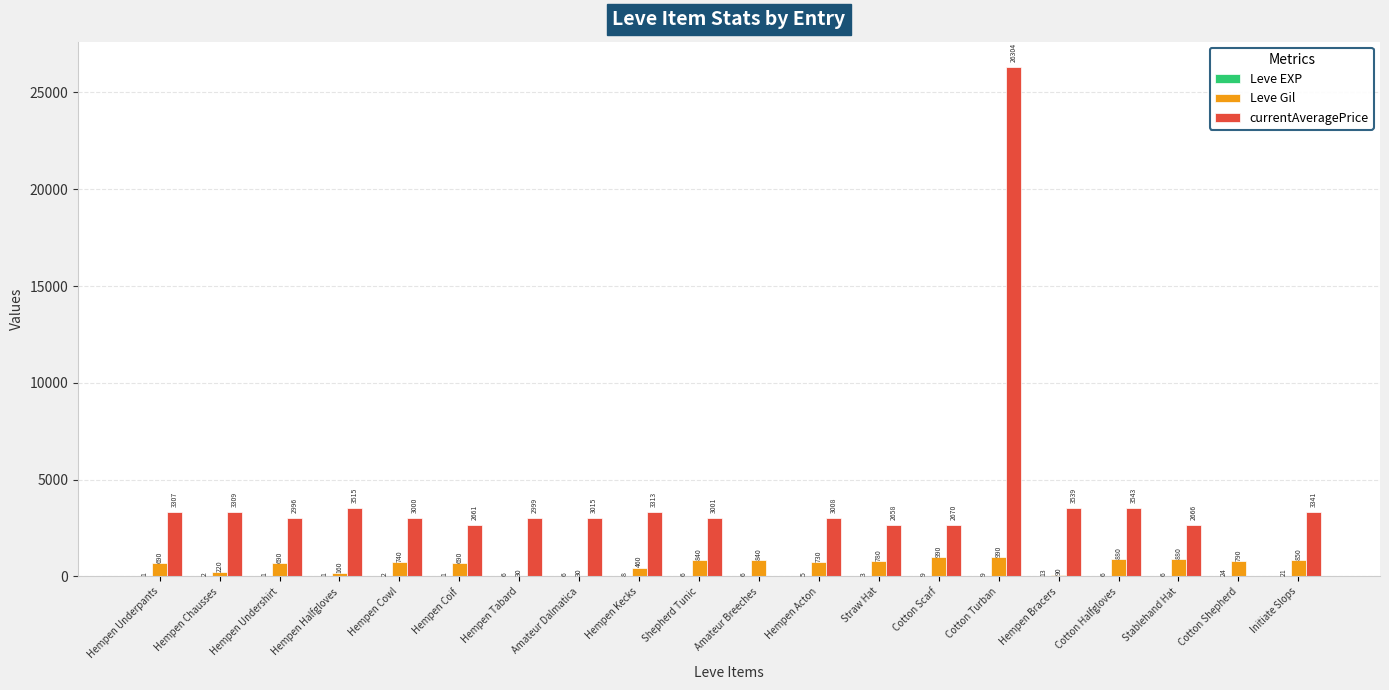

Which series has the largest total across all categories?

currentAveragePrice